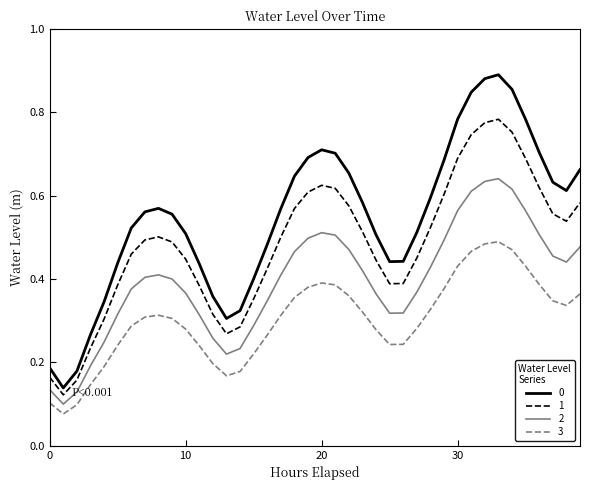

Does the chart have visible grid lines?

No